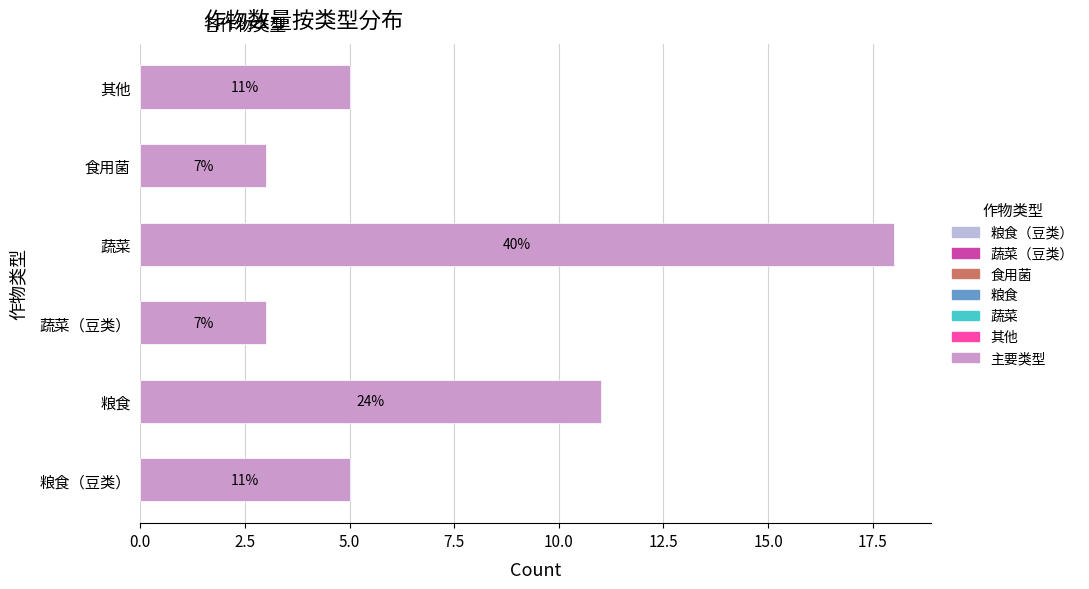

Are the bars horizontal?

Yes